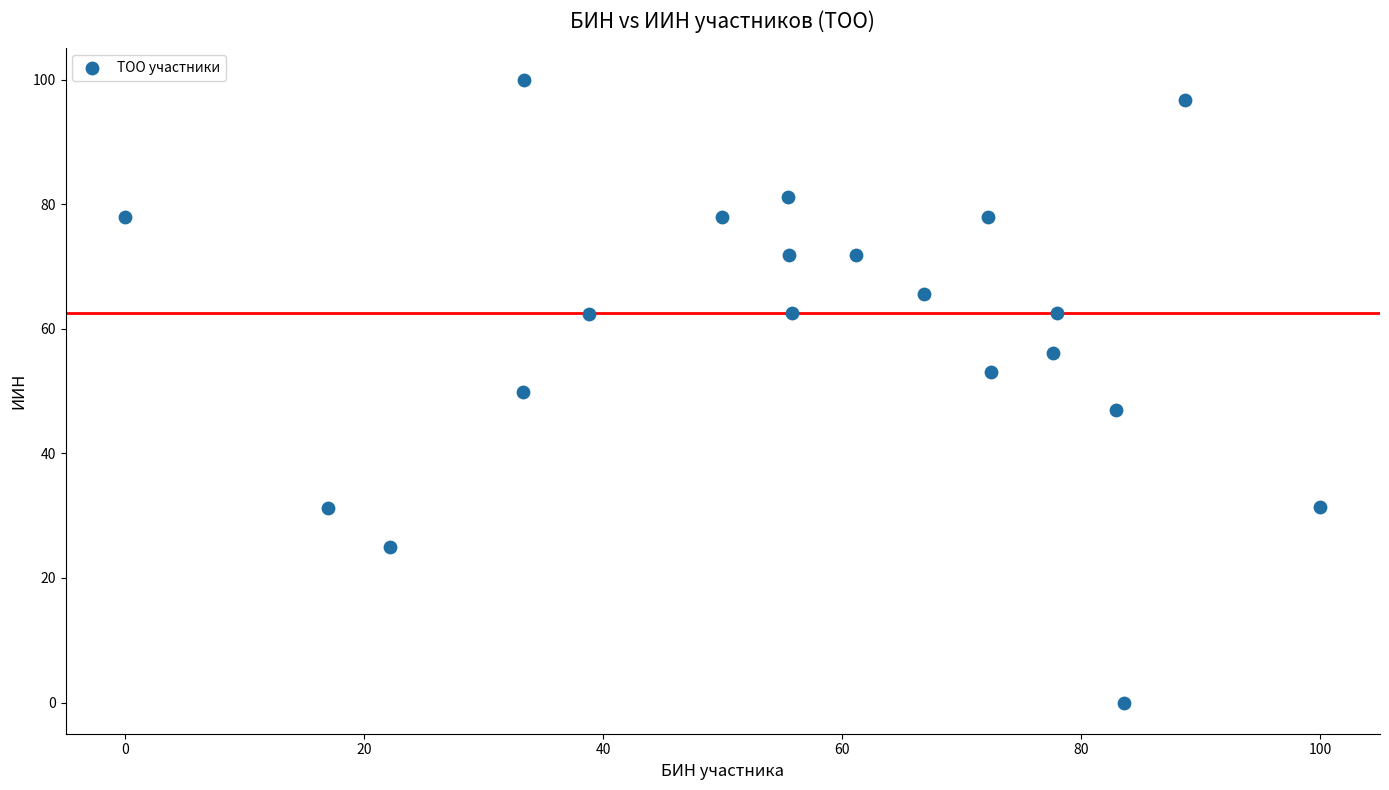

What is the range of X values (max minus min)?

100.0